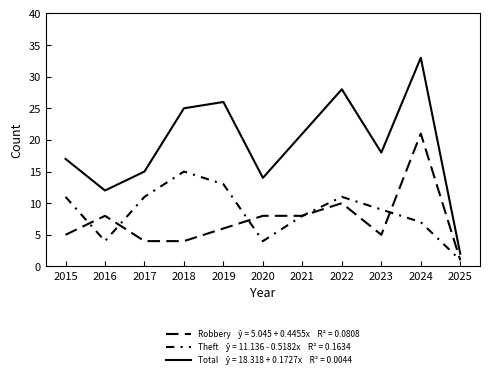

Does the chart display data point markers on the line(s)?

No